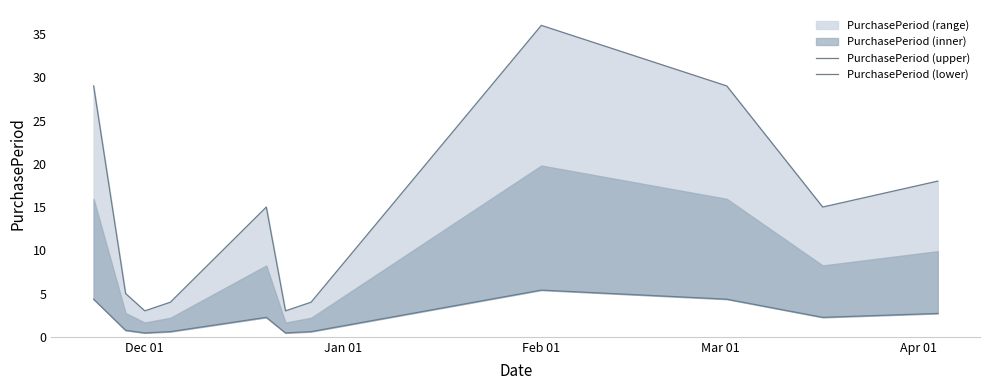

At how many categories does at least one series exceed 9?

6